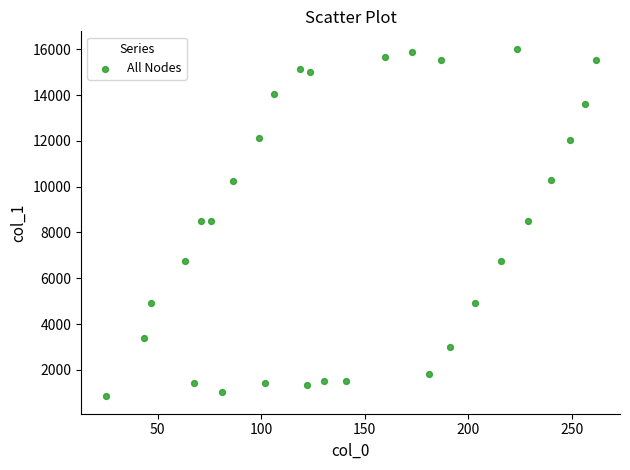

What is the range of Y values (max minus min)?

15184.2